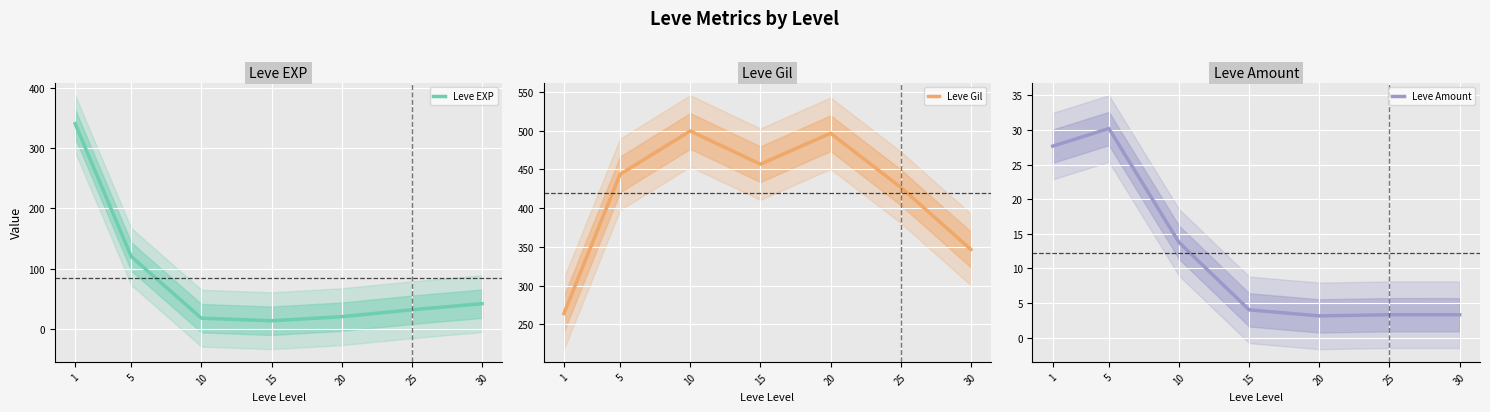

What is the minimum value shown in the chart?

3.1